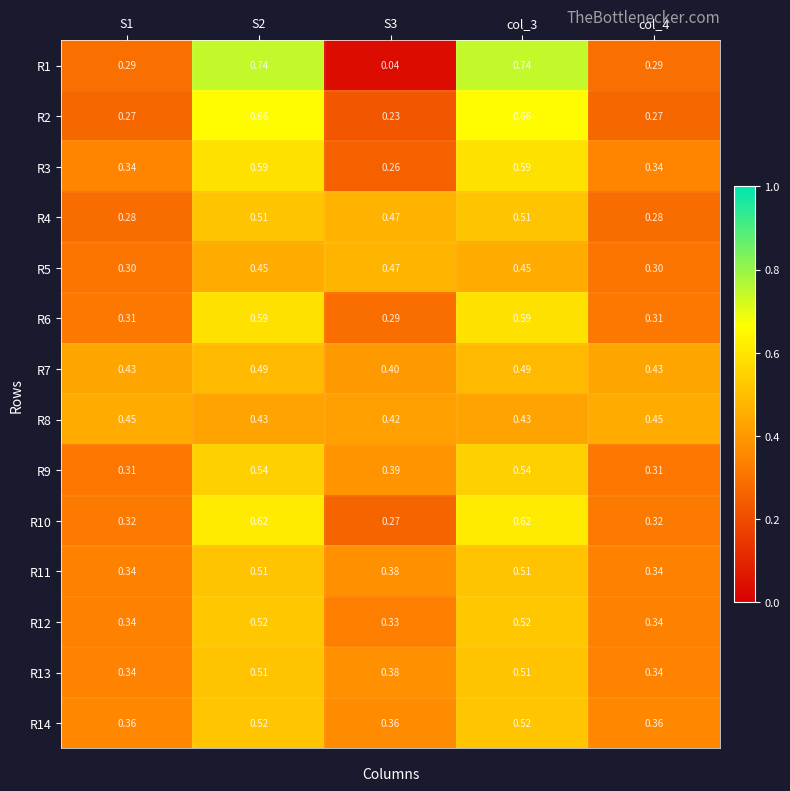

How many distinct data groups are displayed?

14